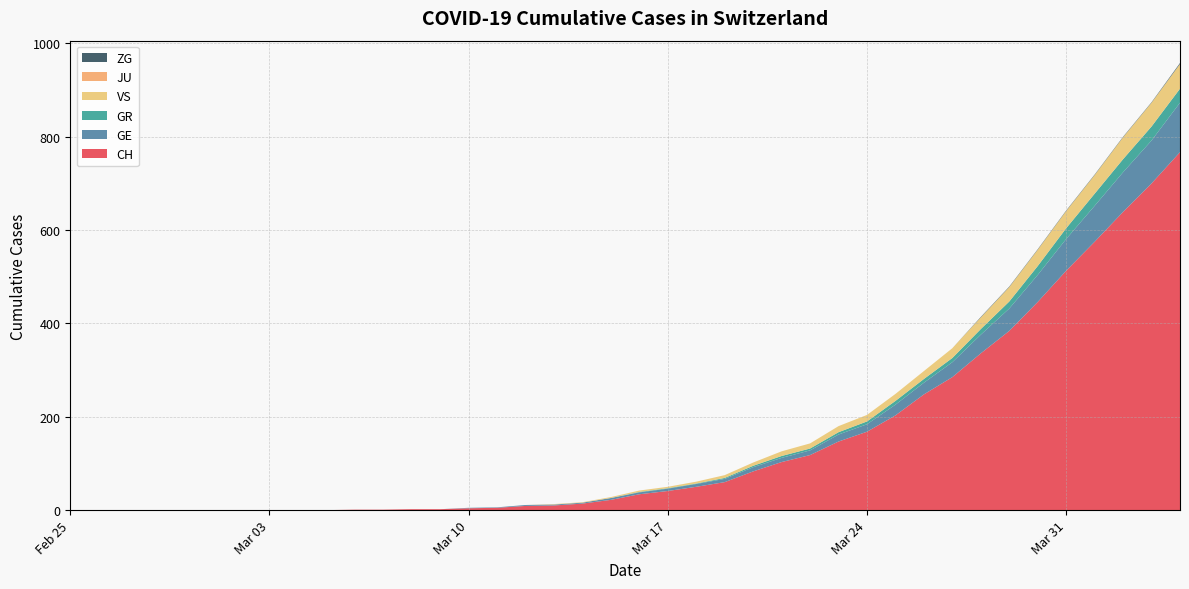

Reading left to right, what are all the values shown in this chart?

CH: 0=0	1=0	2=0	3=0	4=0	5=0	6=0	7=0	8=0	9=0	10=1	11=1	12=2	13=2	14=4	15=5	16=9	17=10	18=14	19=22	20=34	21=41	22=50	23=60	24=83	25=103	26=118	27=147	28=168	29=203	30=248	31=285	32=336	33=384	34=446	35=513	36=575	37=639	38=700	39=767
GE: 0=0	1=0	2=0	3=0	4=0	5=0	6=0	7=0	8=0	9=0	10=0	11=0	12=0	13=0	14=1	15=1	16=2	17=2	18=2	19=4	20=4	21=5	22=6	23=7	24=9	25=9	26=10	27=15	28=16	29=23	30=25	31=32	32=40	33=48	34=58	35=68	36=77	37=85	38=92	39=106
GR: 0=0	1=0	2=0	3=0	4=0	5=0	6=0	7=0	8=0	9=0	10=0	11=0	12=0	13=0	14=0	15=0	16=0	17=0	18=0	19=0	20=1	21=1	22=1	23=2	24=3	25=4	26=4	27=5	28=6	29=8	30=8	31=9	32=12	33=15	34=19	35=23	36=26	37=28	38=30	39=30
VS: 0=0	1=0	2=0	3=0	4=0	5=0	6=0	7=0	8=0	9=0	10=0	11=0	12=0	13=0	14=0	15=0	16=0	17=1	18=1	19=2	20=3	21=3	22=4	23=6	24=7	25=10	26=11	27=13	28=14	29=15	30=17	31=21	32=25	33=31	34=35	35=37	36=40	37=47	38=51	39=53
JU: 0=0	1=0	2=0	3=0	4=0	5=0	6=0	7=0	8=0	9=0	10=0	11=0	12=0	13=0	14=0	15=0	16=0	17=0	18=0	19=0	20=0	21=0	22=0	23=0	24=0	25=0	26=0	27=0	28=0	29=0	30=0	31=0	32=0	33=0	34=0	35=0	36=0	37=0	38=0	39=0
ZG: 0=0	1=0	2=0	3=0	4=0	5=0	6=0	7=0	8=0	9=0	10=0	11=0	12=0	13=0	14=0	15=0	16=0	17=0	18=0	19=0	20=0	21=0	22=0	23=0	24=0	25=0	26=0	27=0	28=0	29=0	30=0	31=0	32=1	33=1	34=1	35=1	36=1	37=1	38=1	39=2